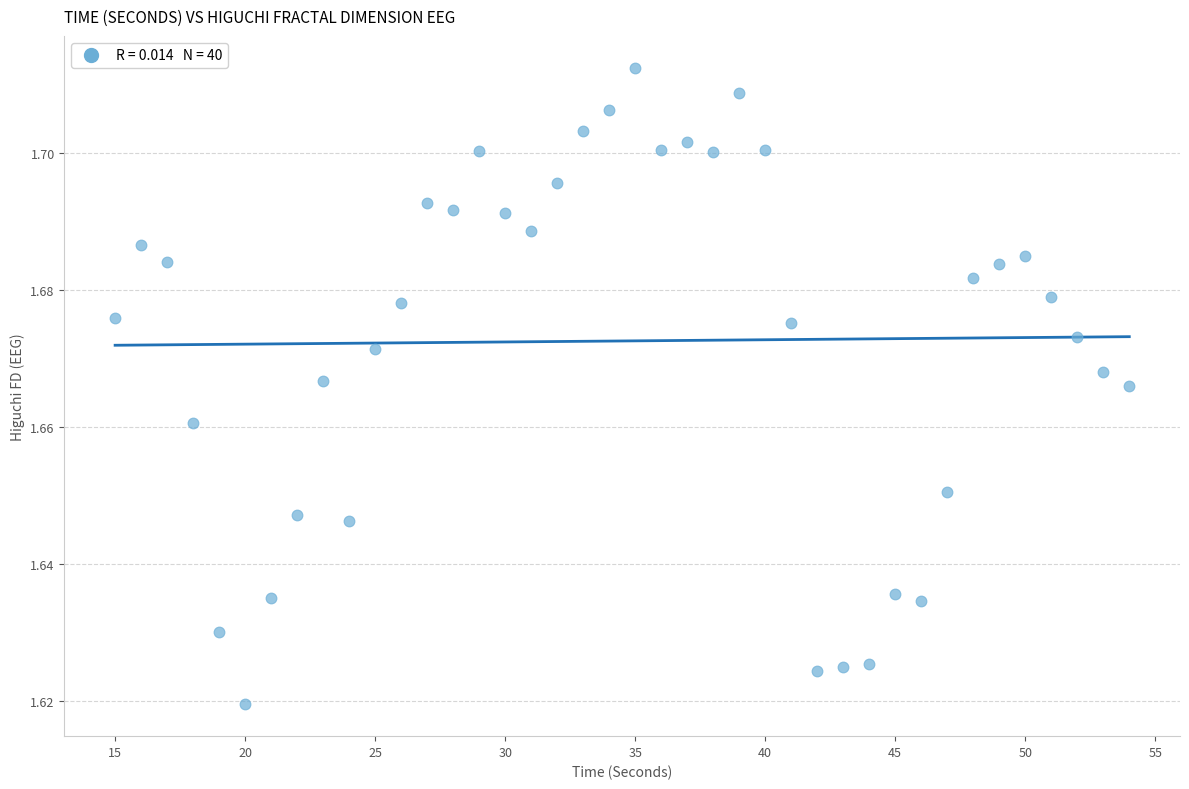

What is the range of X values (max minus min)?

39.0